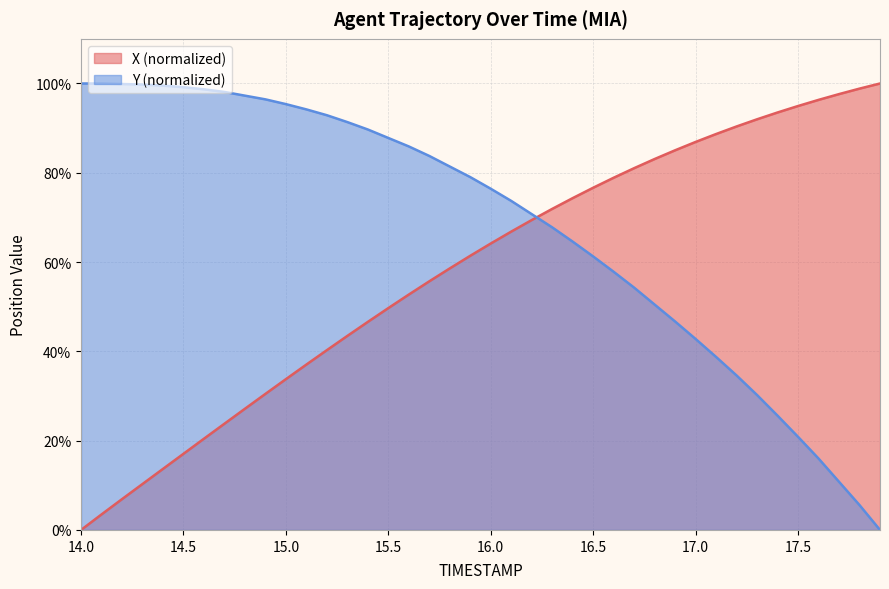

What is the spread (max minus min) of values at 16.0?

12.3